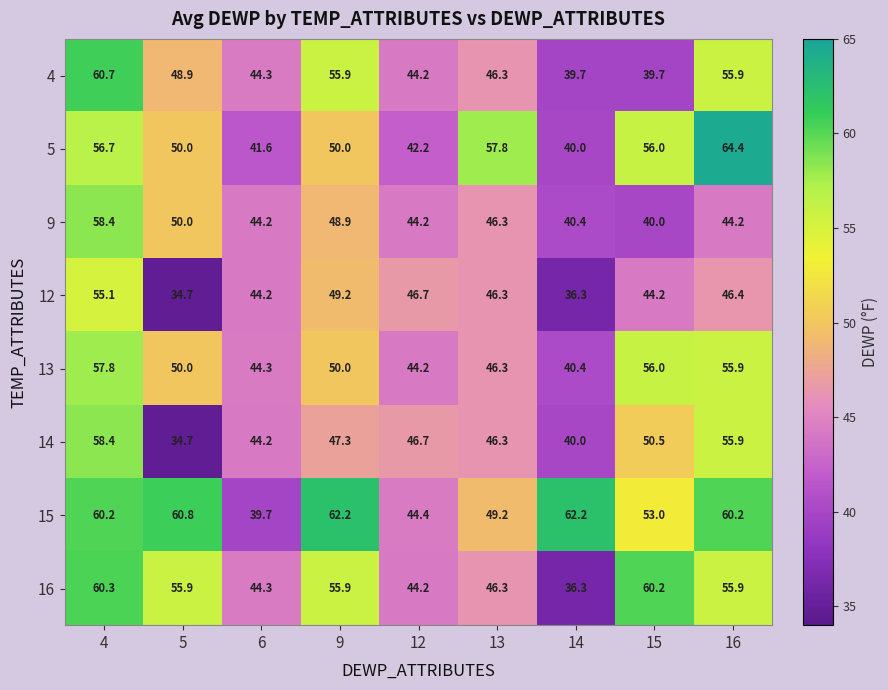

Which series has the widest spread of values?

5